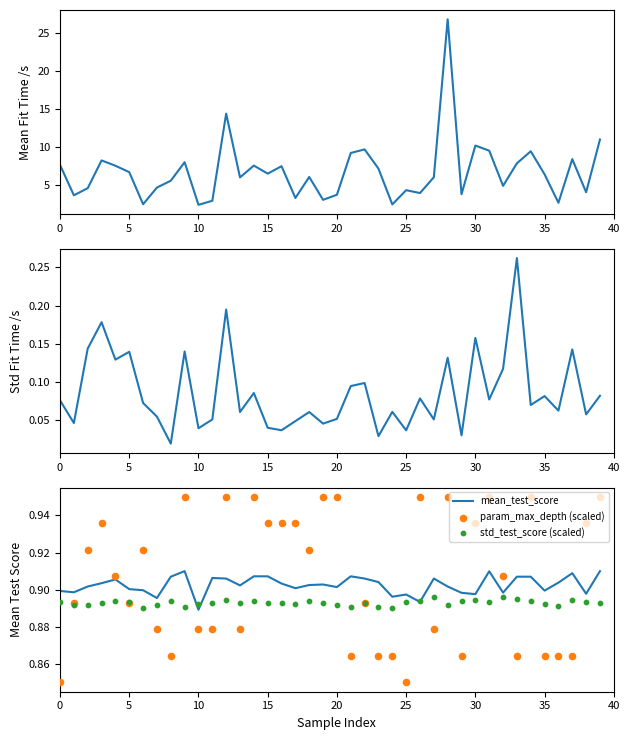

At how many categories does at least one series exceed 5?

24